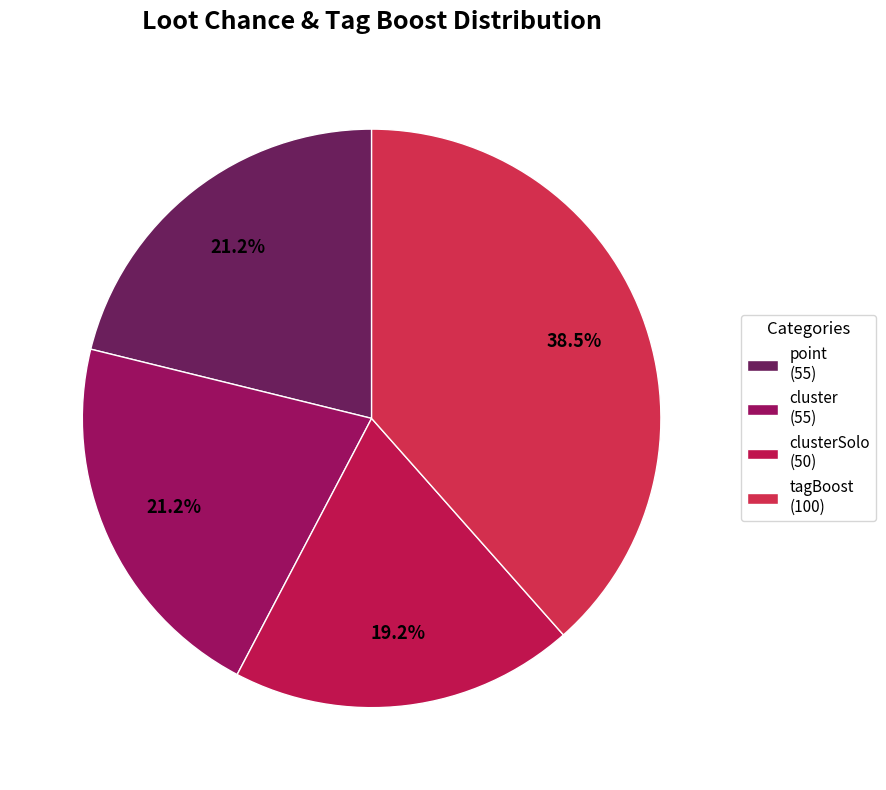

How many slices are in this pie chart?

4